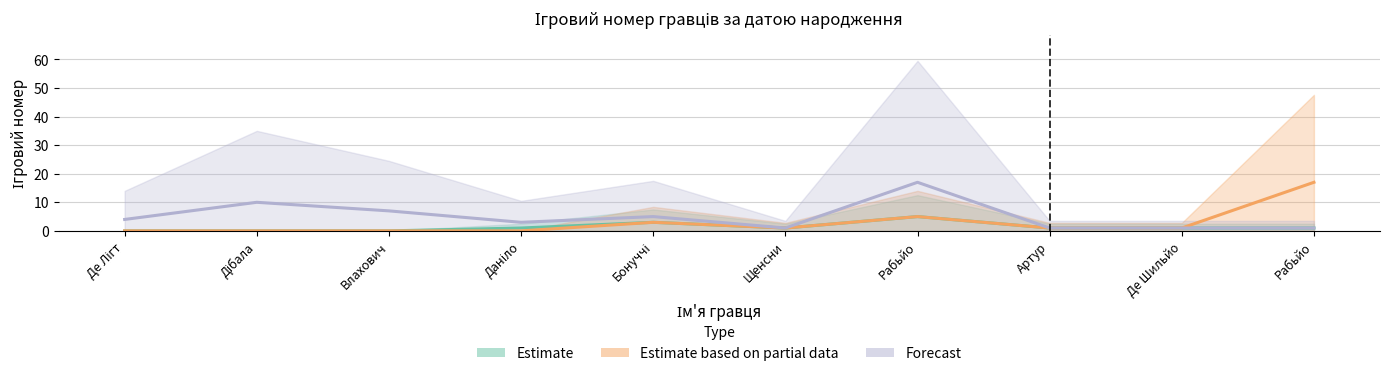

What is the difference between the maximum and second lowest values in the Forecast series?

16